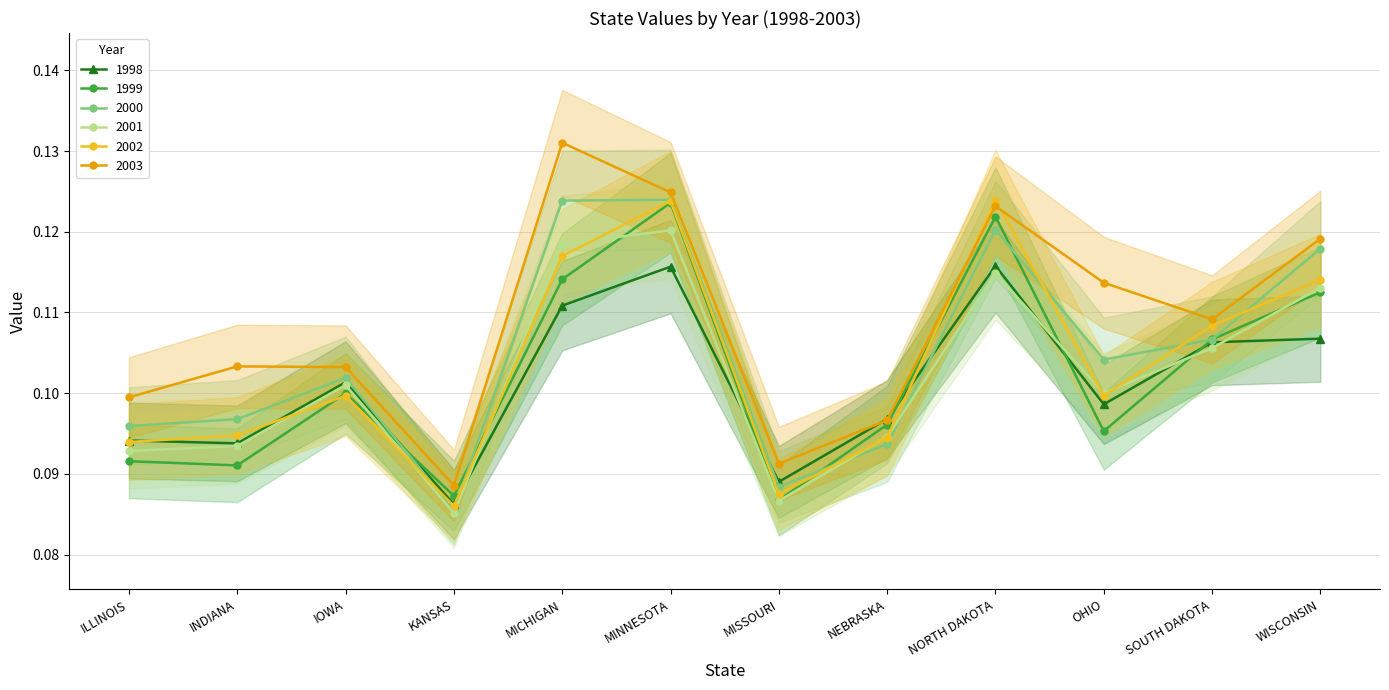

What is the value of the 2002 point at the 10th from the left?

0.1